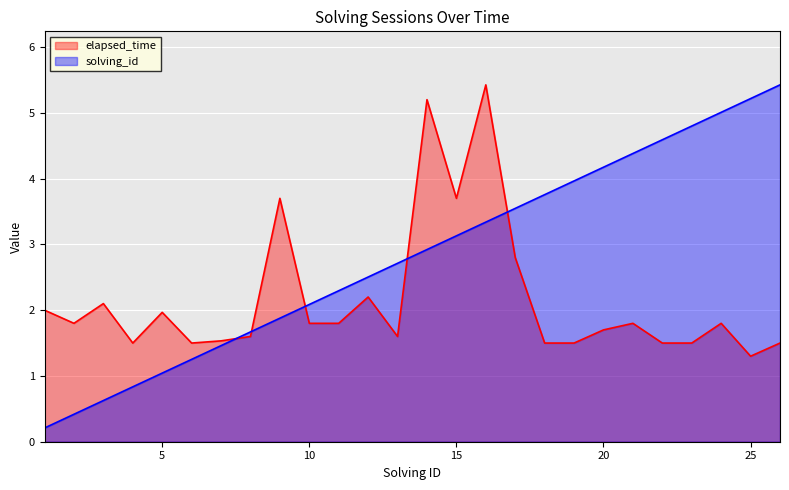

How many values in the solving_id series are below 2?

9